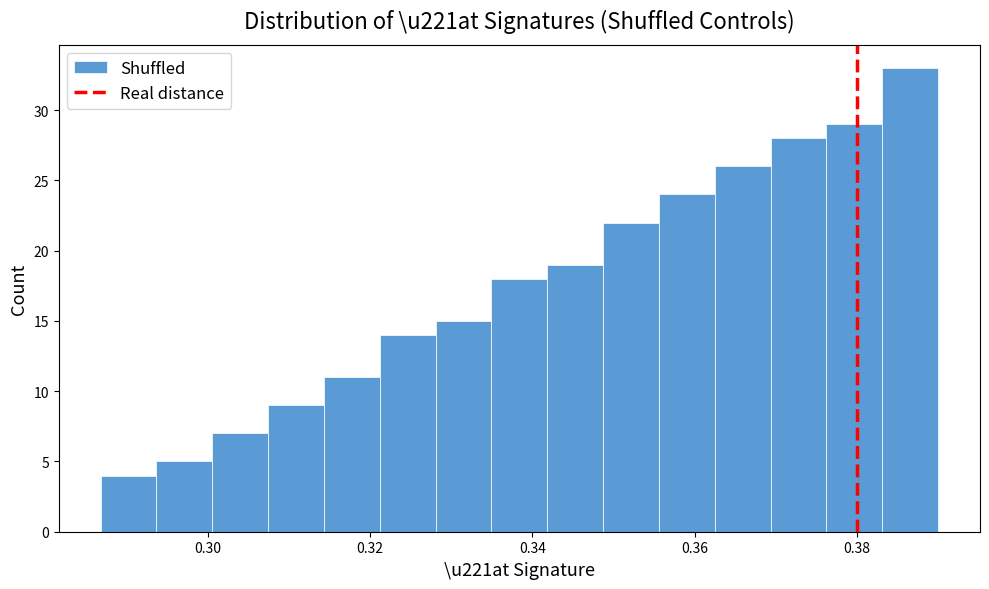

Read against the x-axis, roughly where is the centre of the tallest bar?

0.386